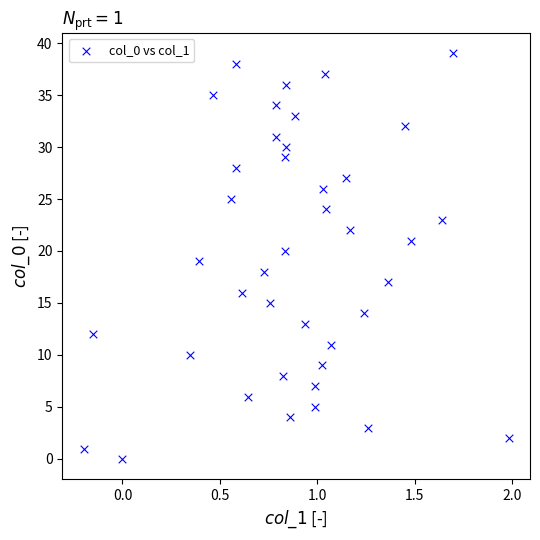

What is the range of Y values (max minus min)?

39